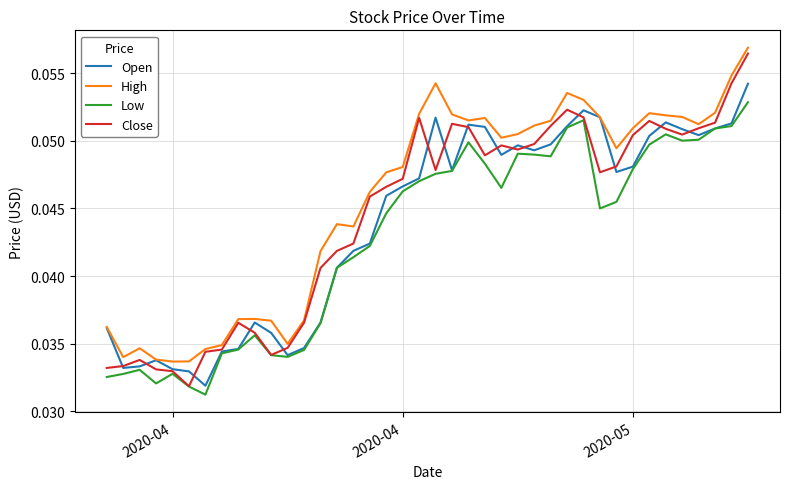

Does the chart have visible grid lines?

Yes